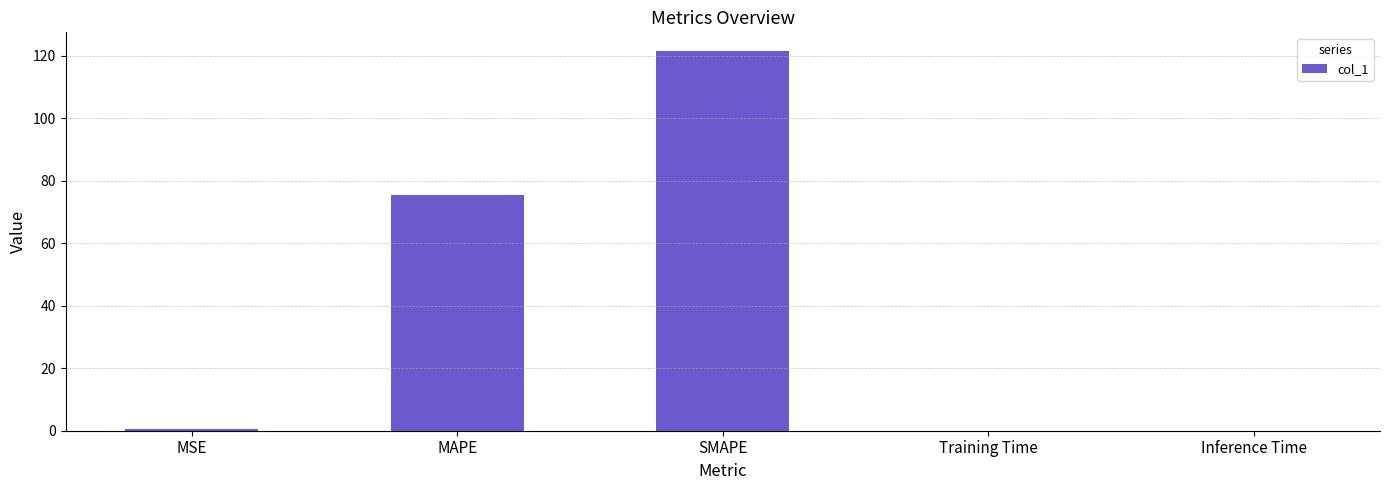

Is it true that the value at Training Time is 0.0?

True